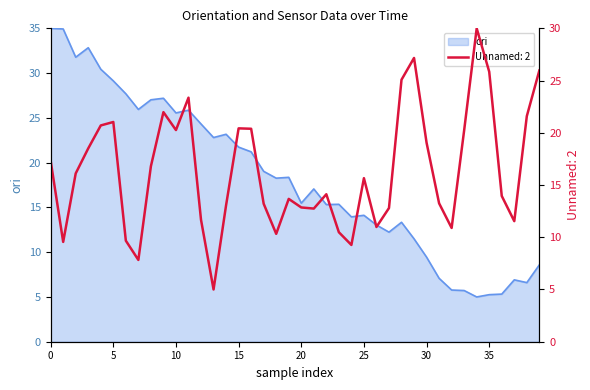

True or false: ori has a value of 29.1 at 5.

True